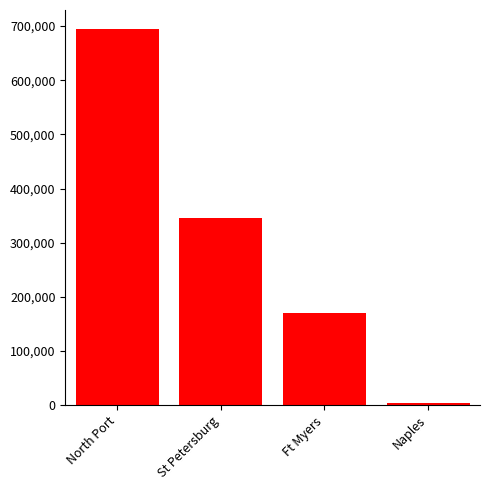

Which has a higher value, St Petersburg or Naples?

St Petersburg